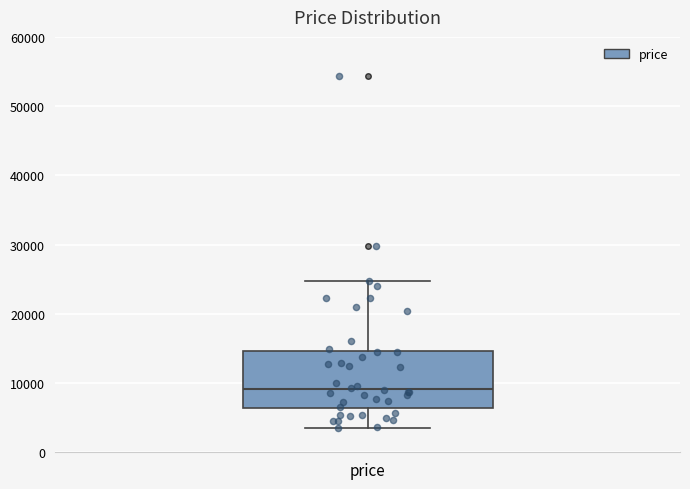

Where is the upper edge of the box for price on the y-axis? The values are not printed on the chart, so give them approximately, as read against the axis.

15000